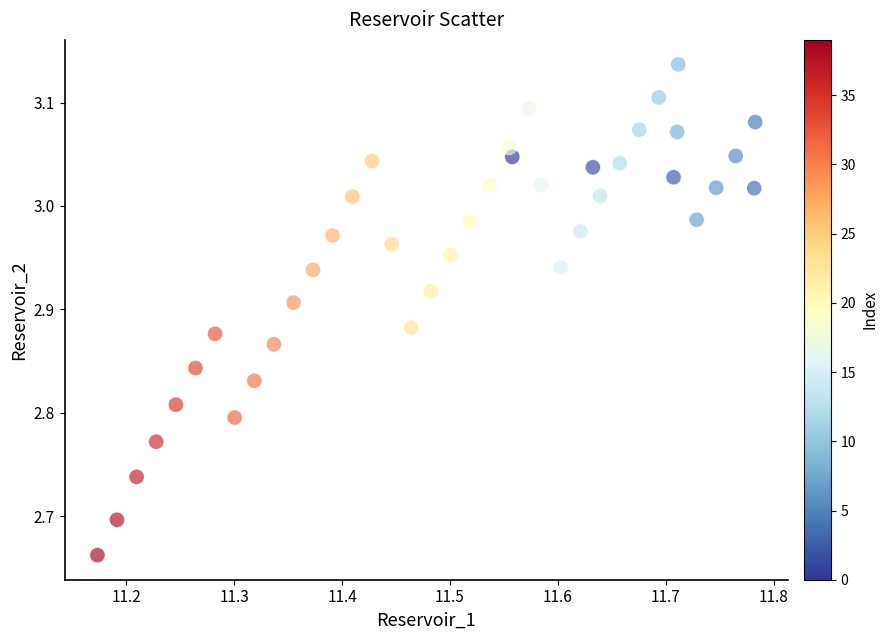

What is the range of X values (max minus min)?

0.6